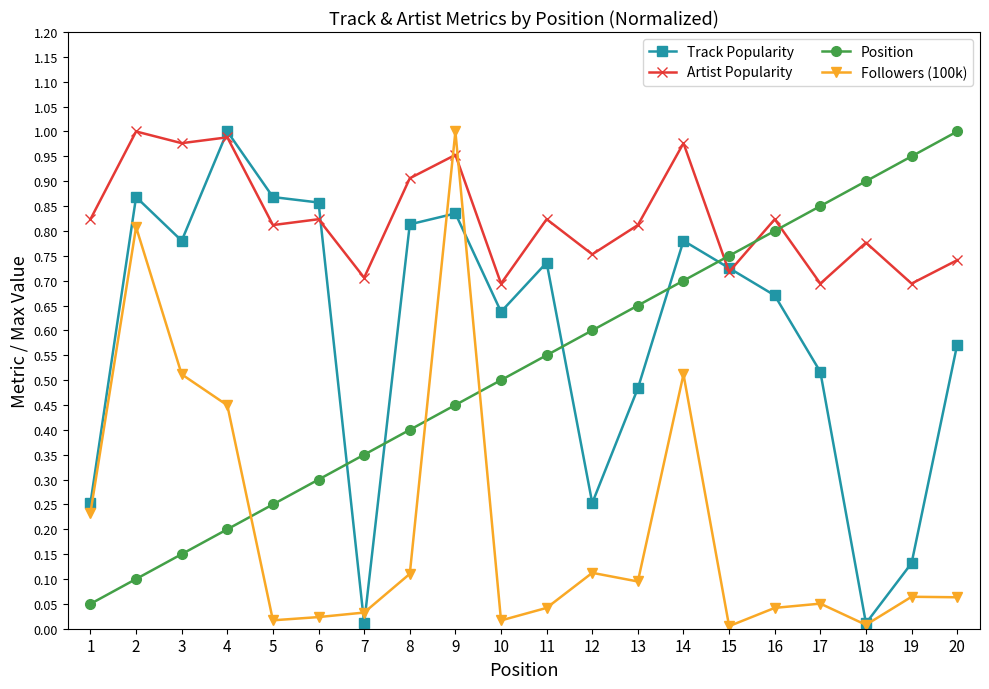

What is the sum of all Position values?

10.5